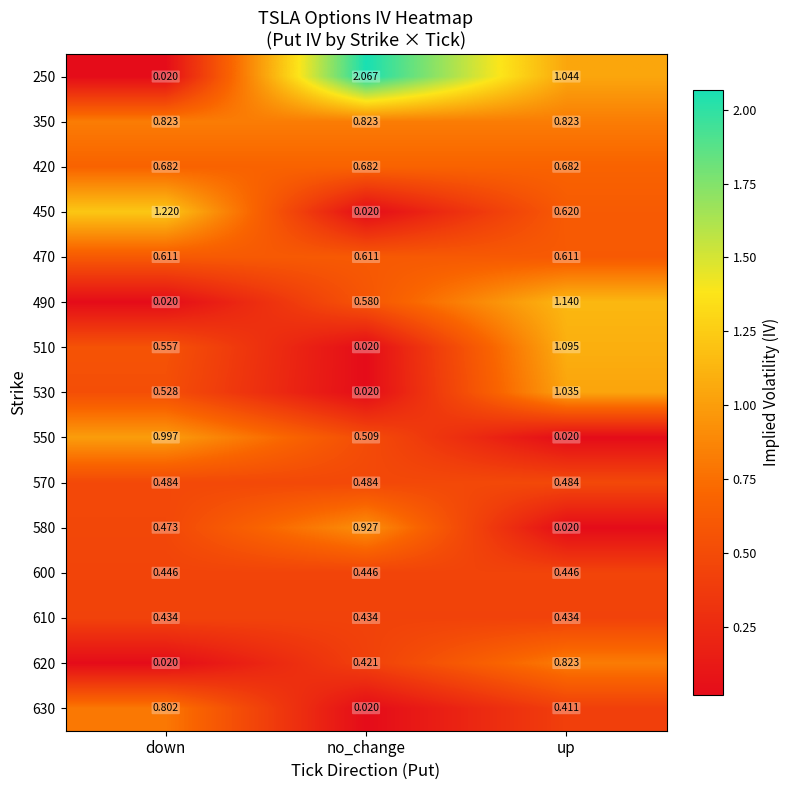

Rank the categories by 250 value from highest to lowest.

no_change, up, down